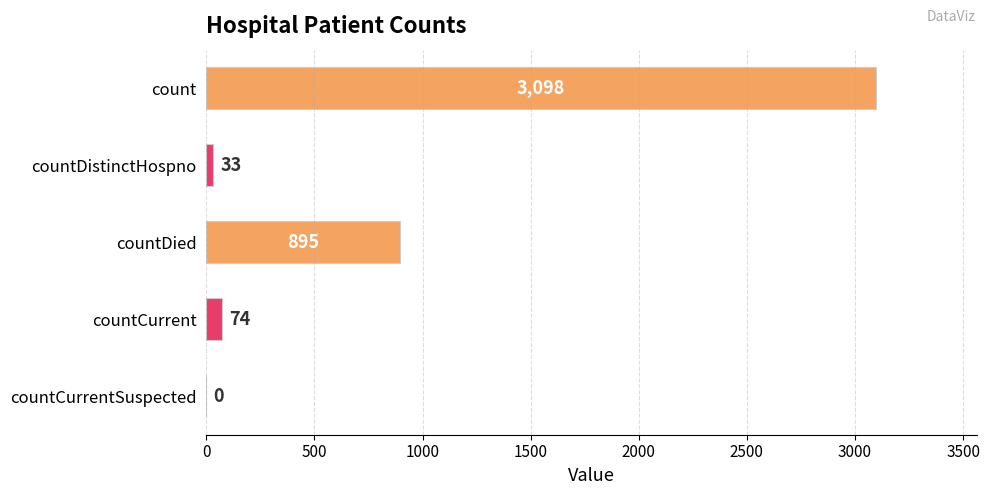

Does the chart contain stacked bars?

No